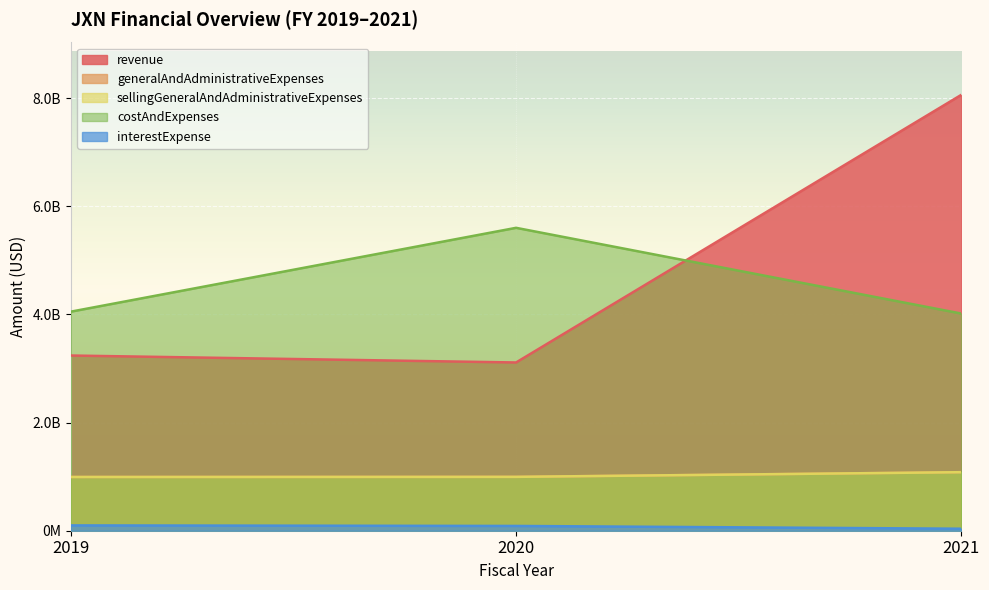

Between 2020 and 2021, which series saw the biggest shift?

revenue